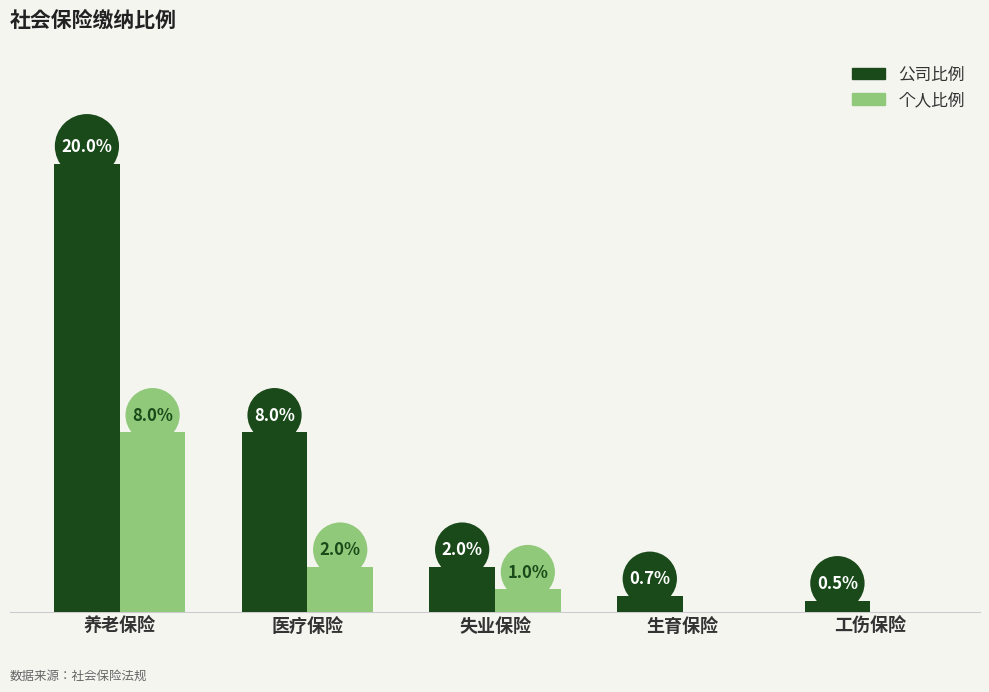

What is the label of the 2nd bar from the right?

生育保险